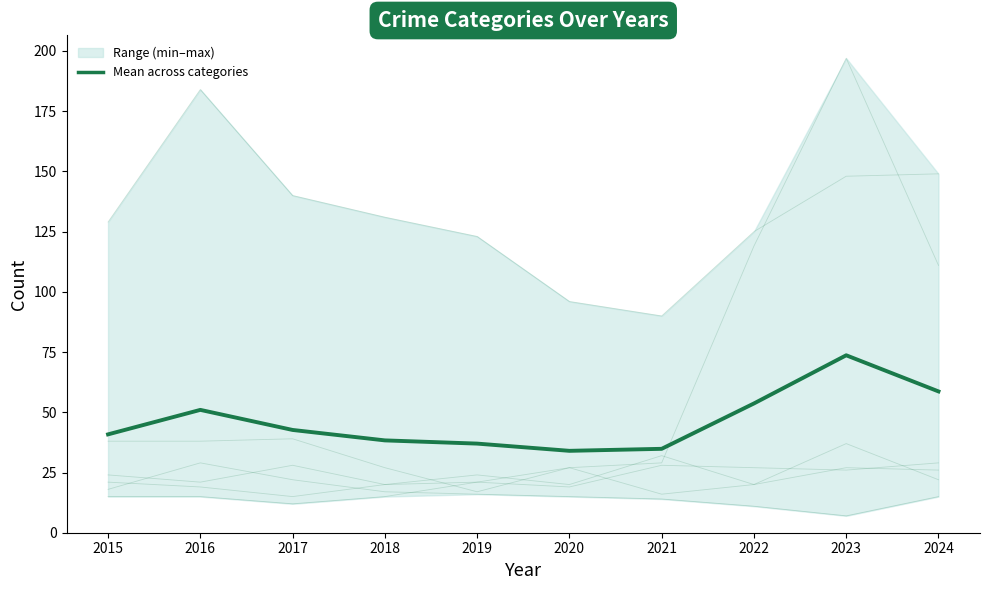

What is the sum of the Aggravated Assault values at 2021 and 2020?

43